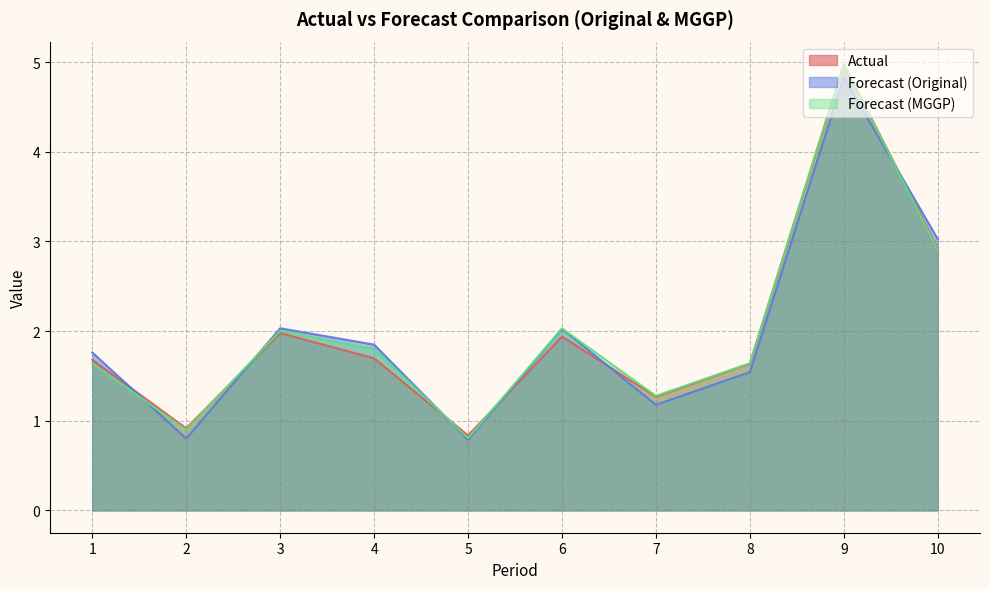

What is the approximate value of Forecast (Original) at 6?

2.0